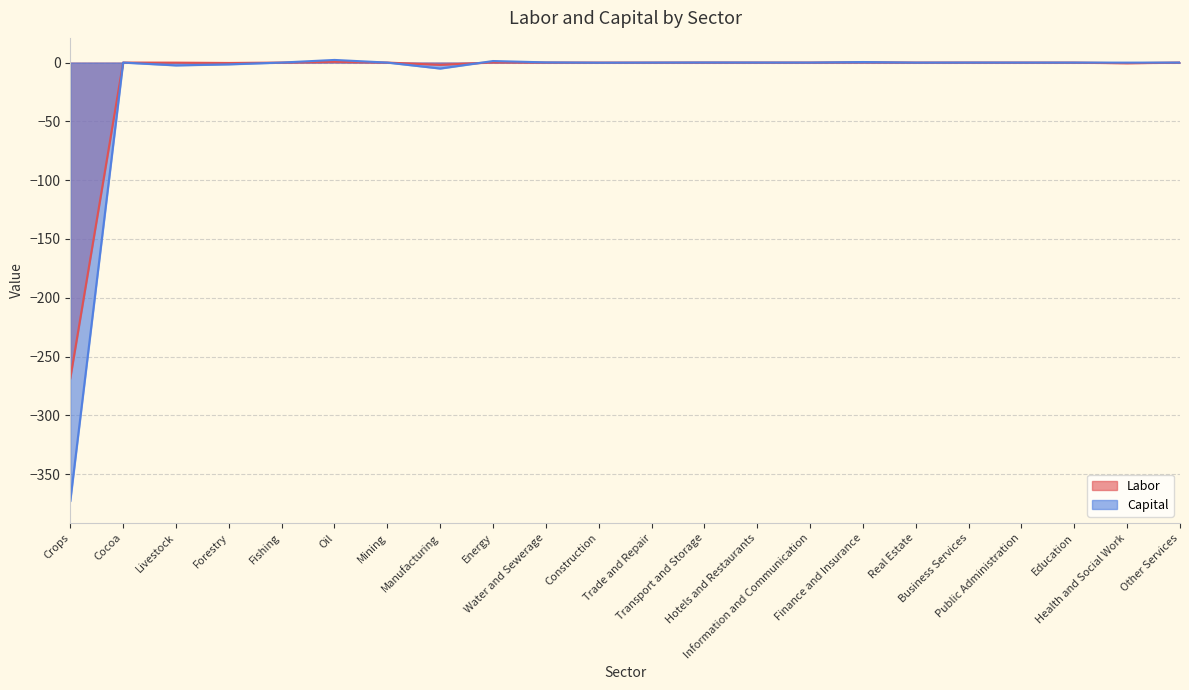

List the labels in order of Capital value, largest first.

Oil, Energy, Finance and Insurance, Water and Sewerage, Transport and Storage, Hotels and Restaurants, Business Services, Information and Communication, Other Services, Fishing, Public Administration, Cocoa, Education, Trade and Repair, Mining, Real Estate, Health and Social Work, Construction, Forestry, Livestock, Manufacturing, Crops